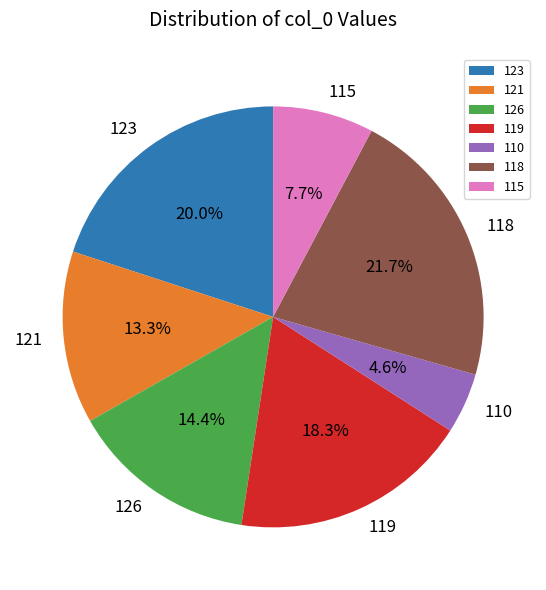

Is there any slice that represents more than half of the pie?

No